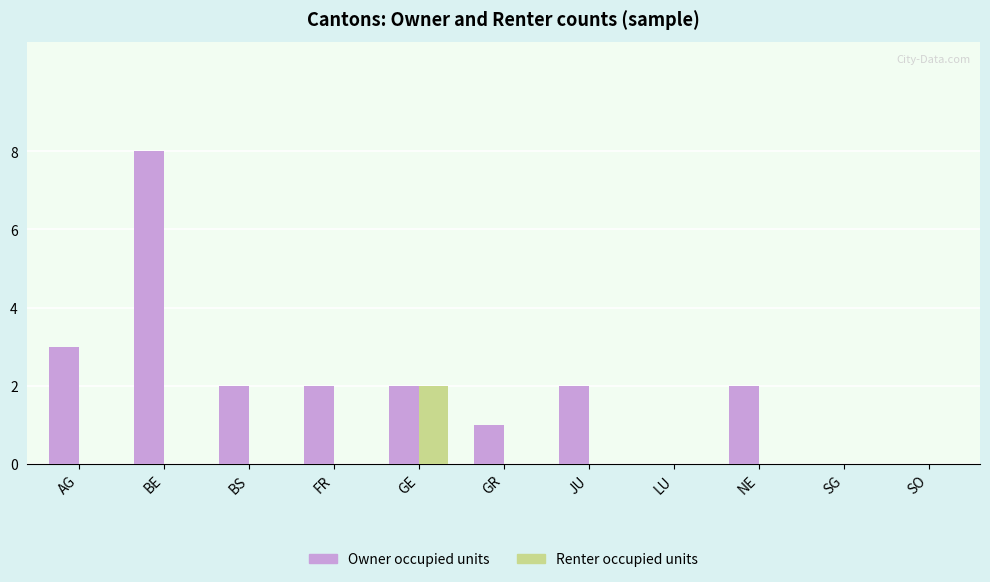

What value does the Owner occupied units series have at BE?

8